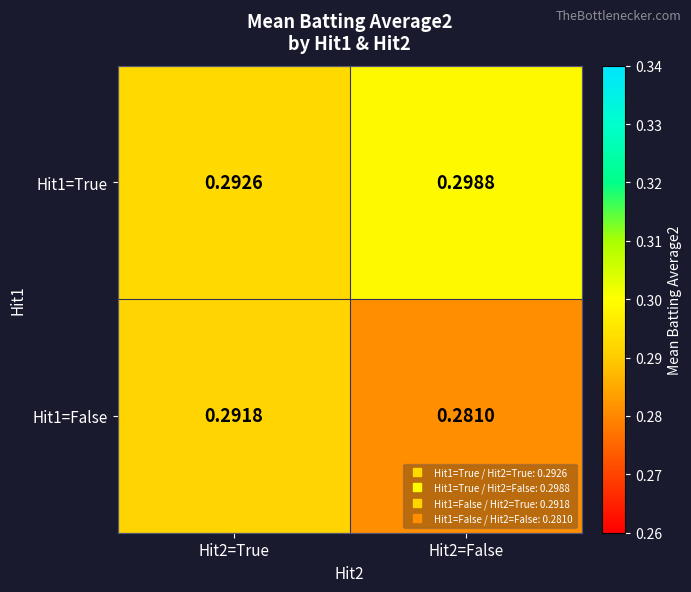

Is the value of Hit1=True at Hit2=False greater than the value of Hit1=False at Hit2=False?

Yes